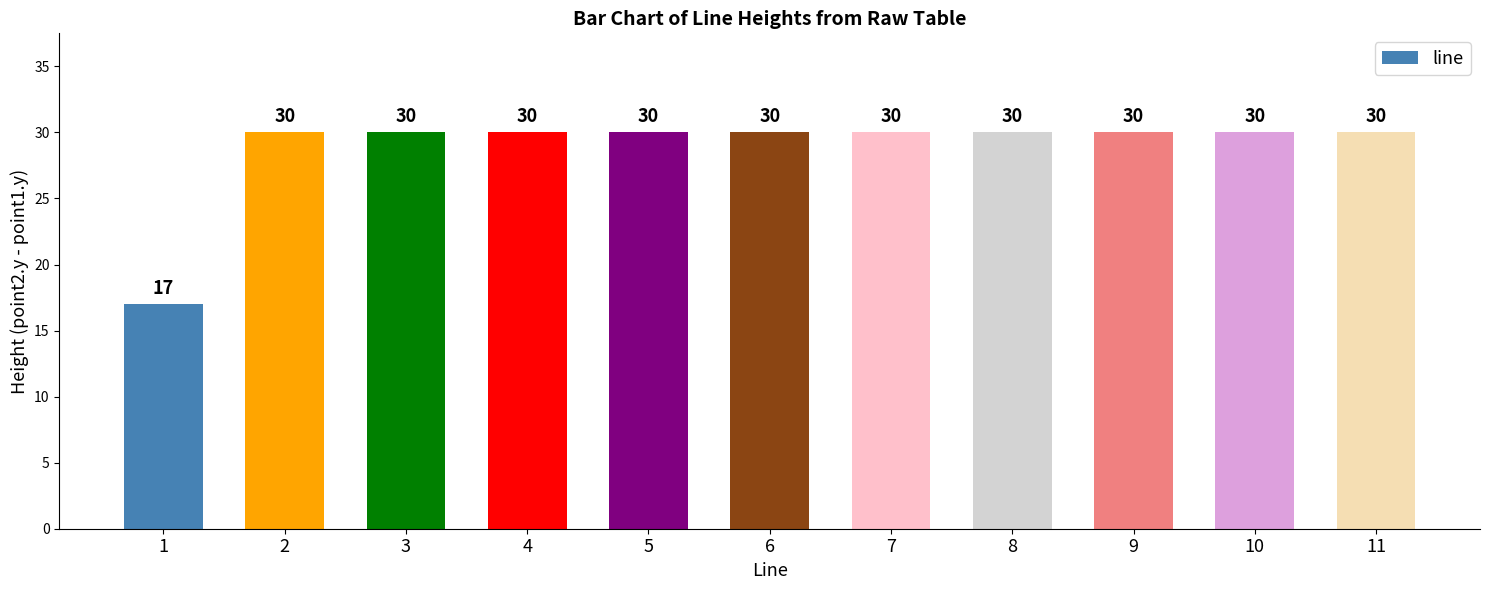

What is the greatest value displayed?

30